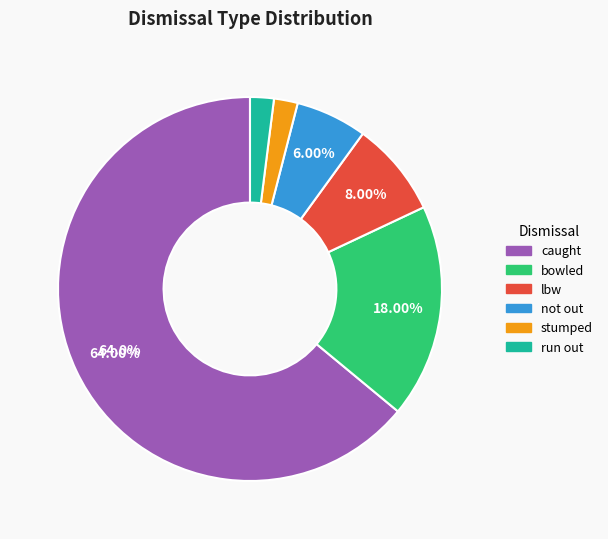

What percentage do lbw and bowled together represent?

26.0%